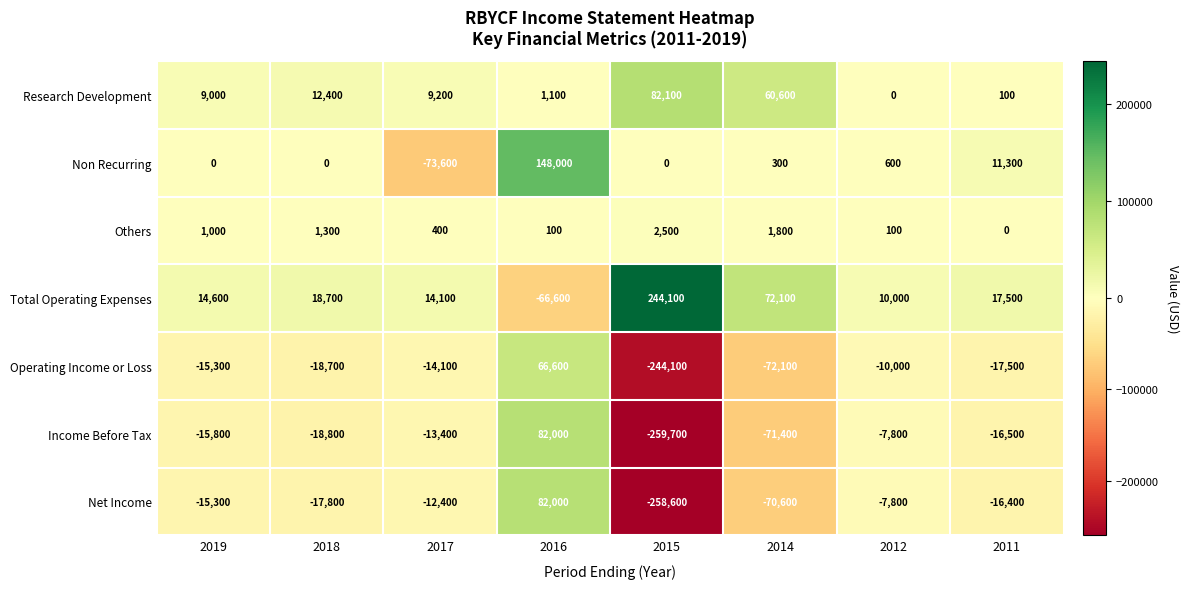

How many categories are shown in the chart?

8